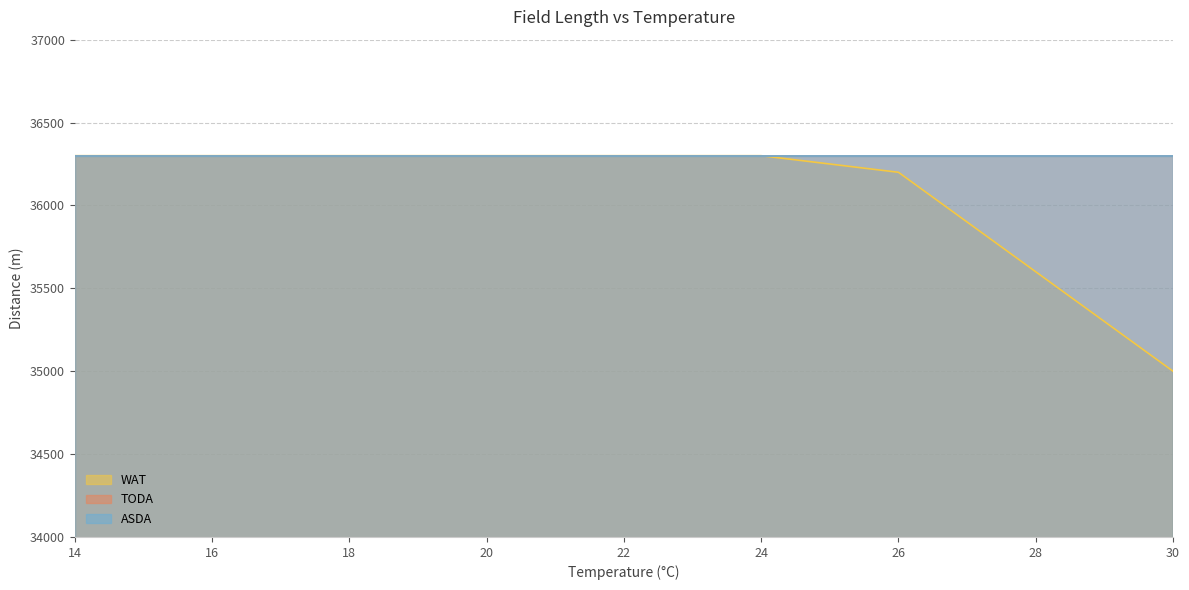

At how many categories does at least one series exceed 35608?

9